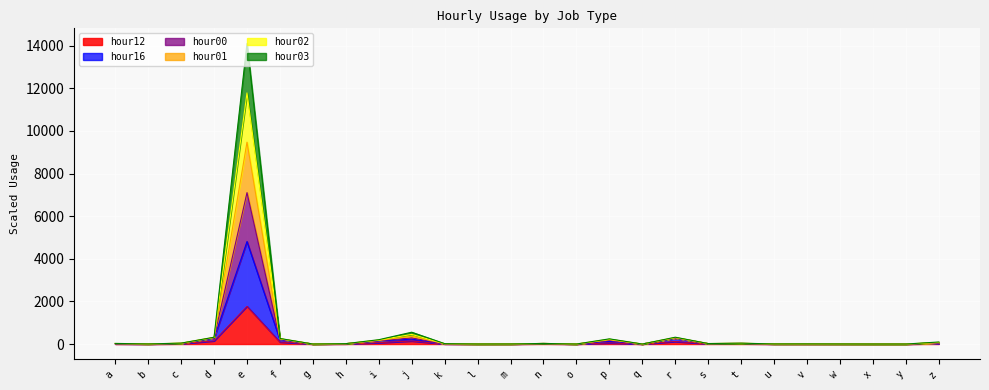

Which category has the highest value in the hour12 series?

e